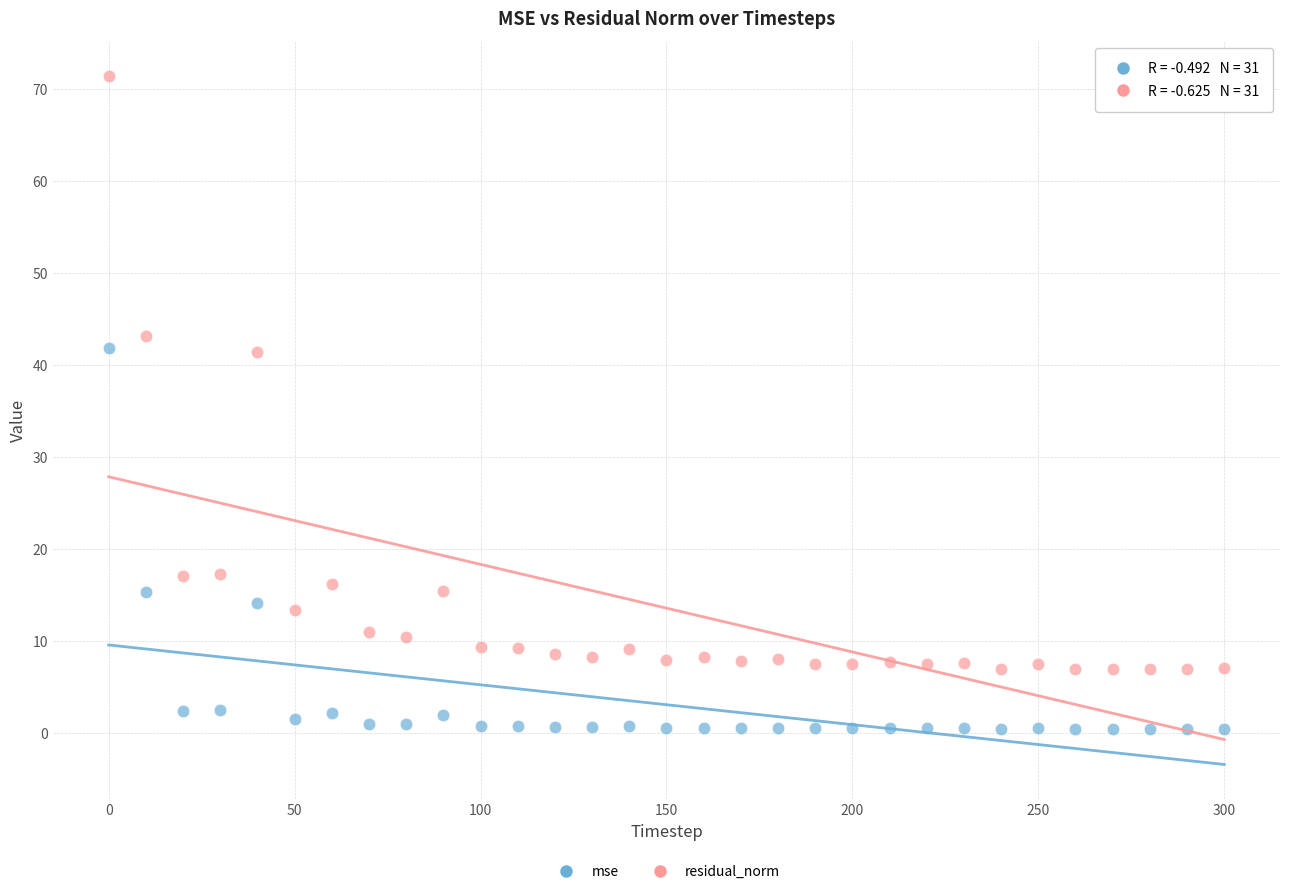

Which series contains the lowest Y value?

mse